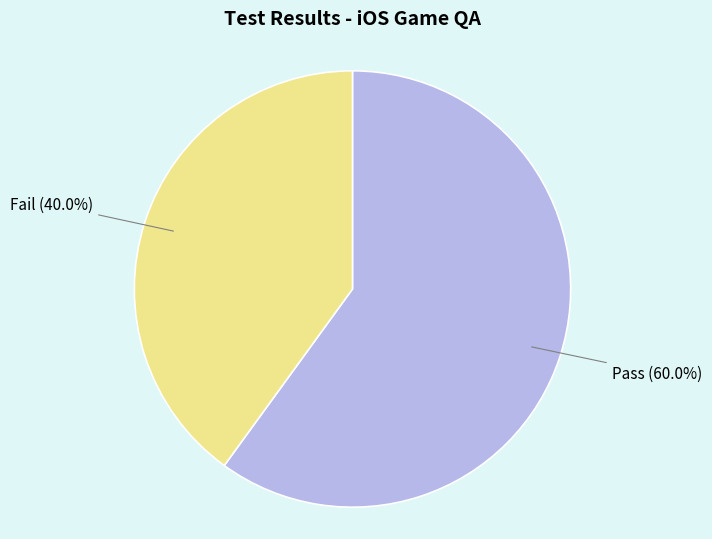

Is there a majority slice in this chart?

Yes